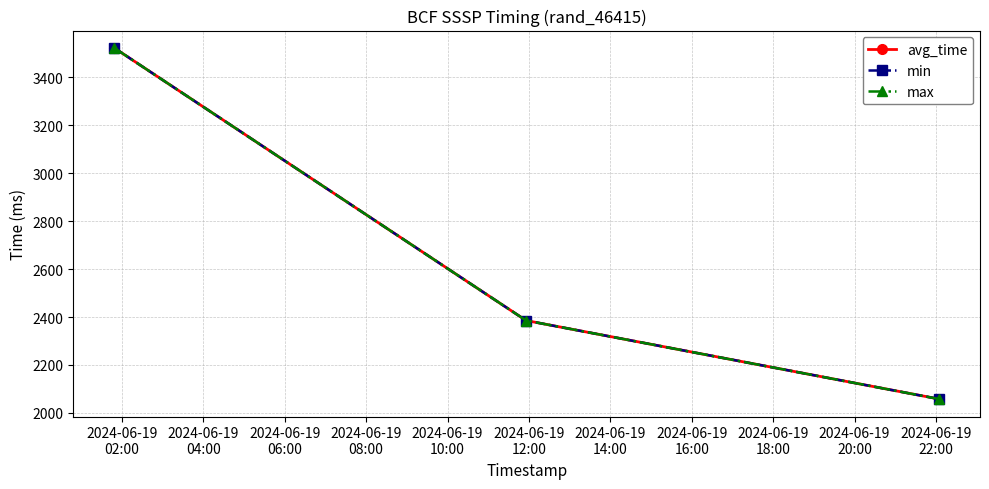

Reading left to right, what are all the values shown in this chart?

avg_time: 3522.4	2385.3	2057.9
min: 3522.4	2385.3	2057.9
max: 3522.4	2385.3	2057.9